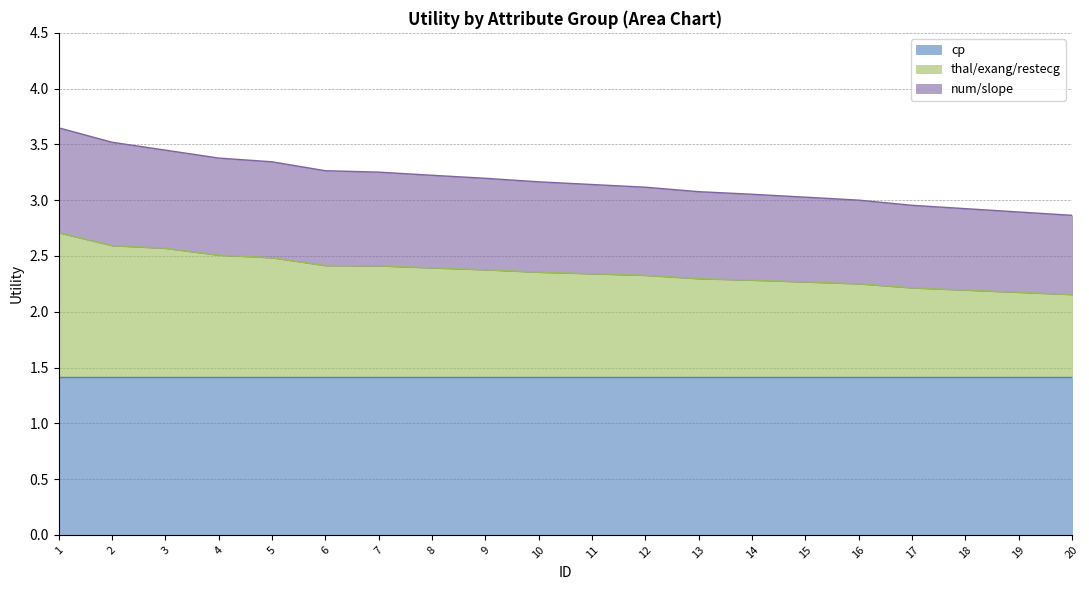

What are all the series names shown in the legend?

cp, thal/exang/restecg, num/slope